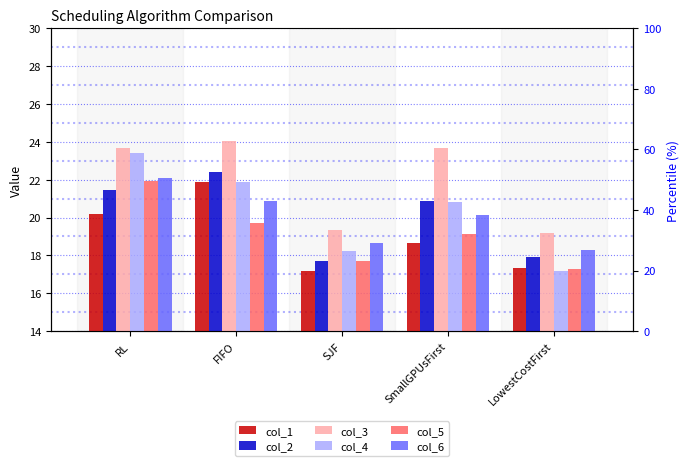

At which label does col_3 reach its minimum?

LowestCostFirst